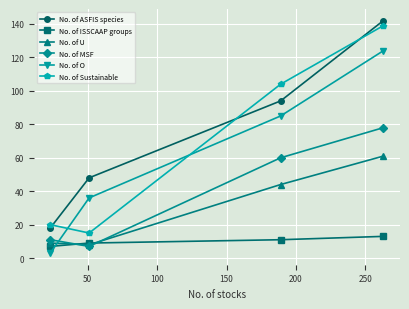

What are all the series names shown in the legend?

No. of ASFIS species, No. of ISSCAAP groups, No. of U, No. of MSF, No. of O, No. of Sustainable